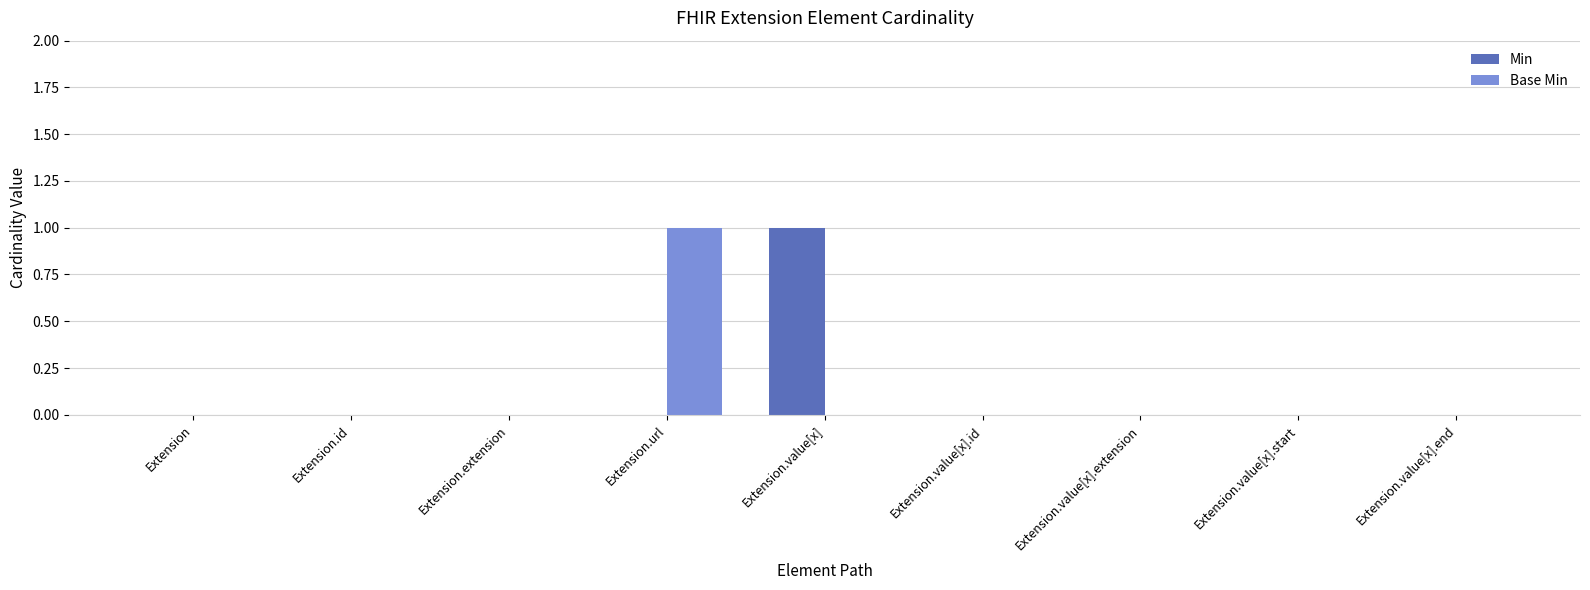

Count the Base Min values in the range 0 to 1.

9